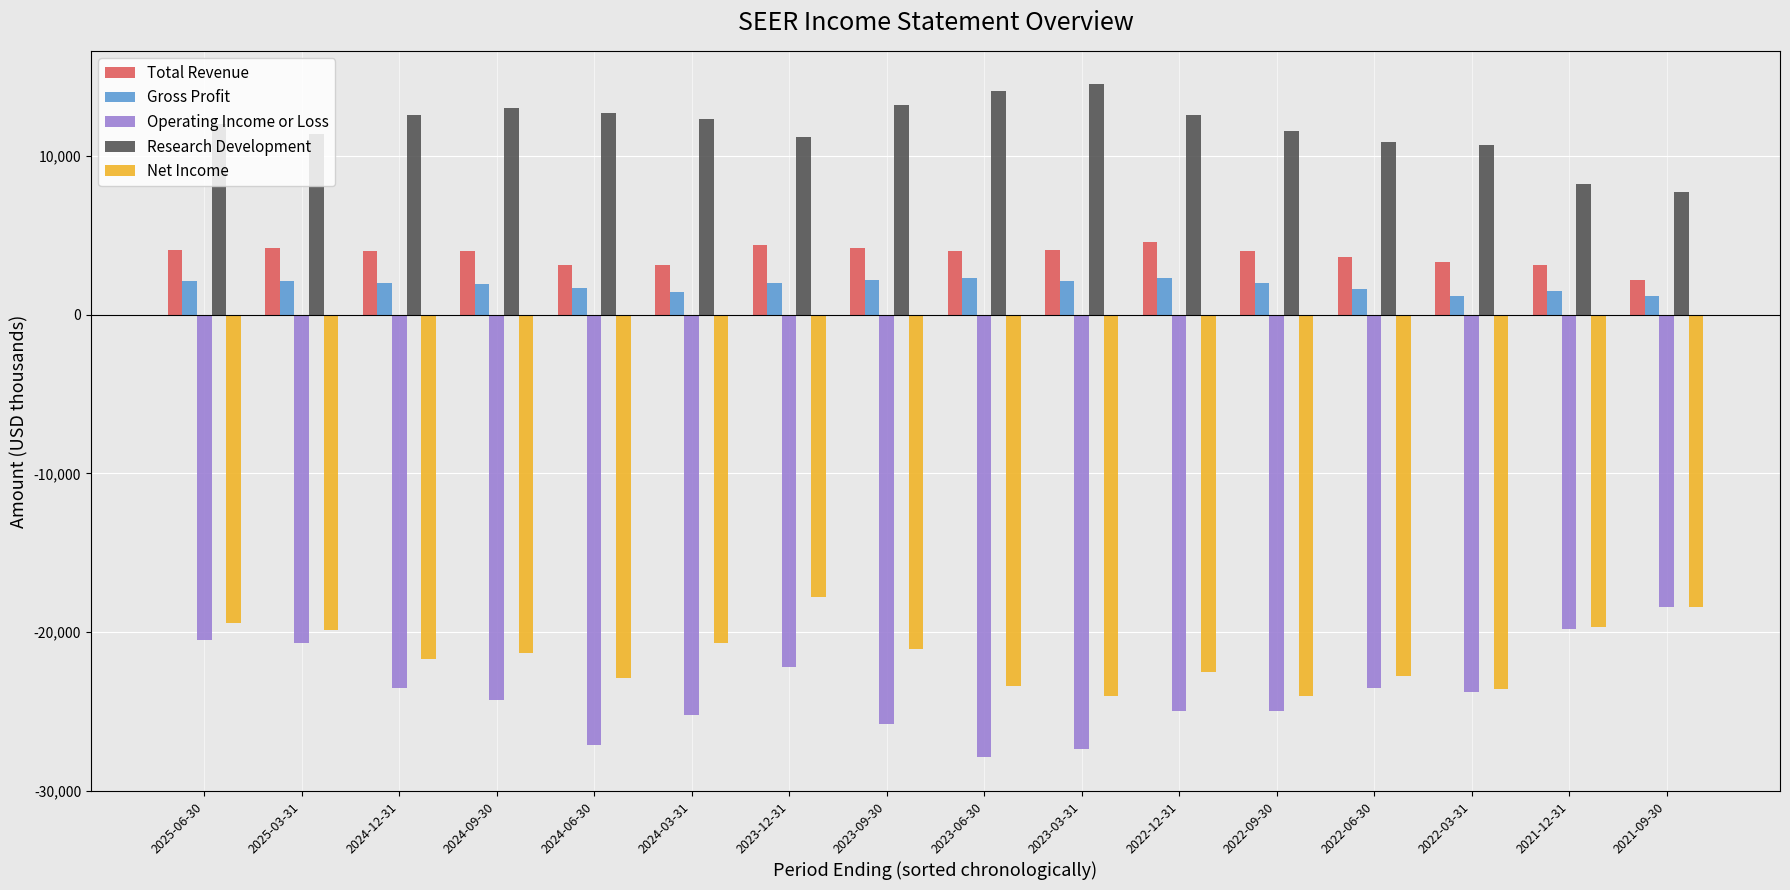

What is the label of the 4th bar from the left?

2024-09-30